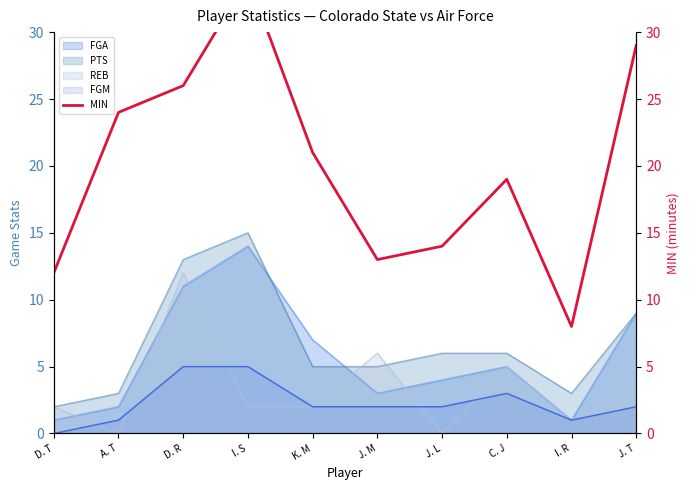

What is the label of the 1st point from the left?

D. T